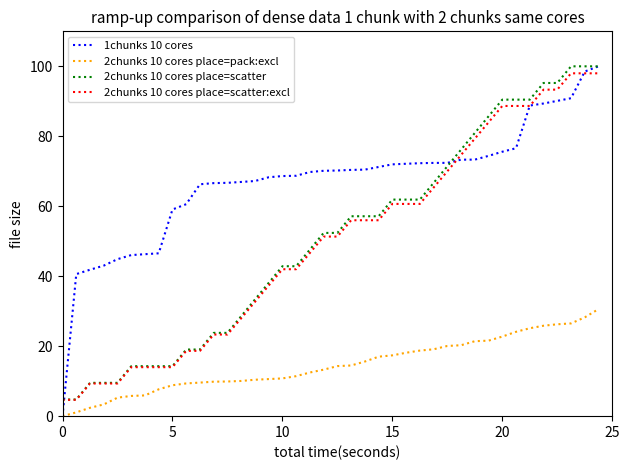

How many categories are shown in the chart?

40